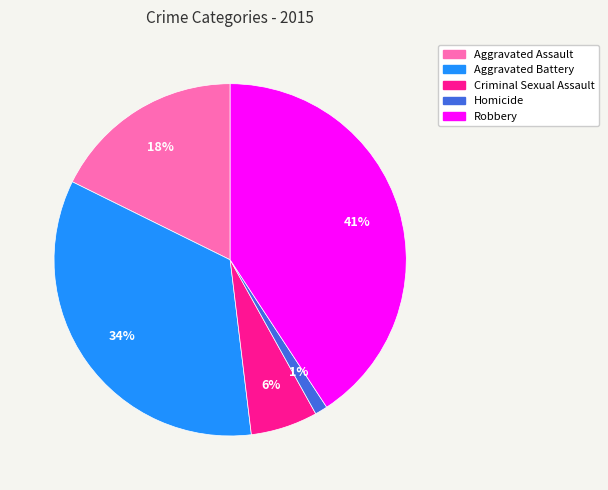

Does Criminal Sexual Assault represent more than half of the total?

No